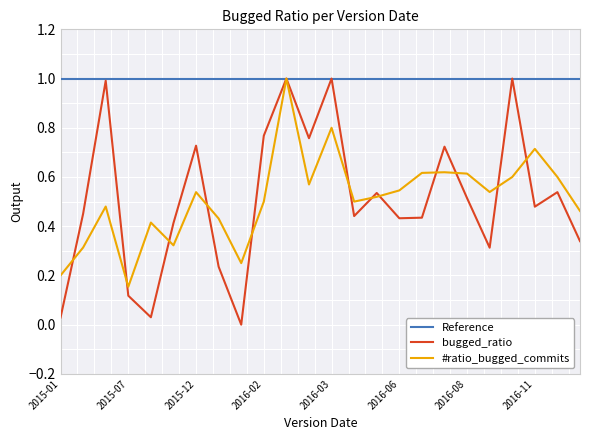

What is the minimum value for Reference?

1.0